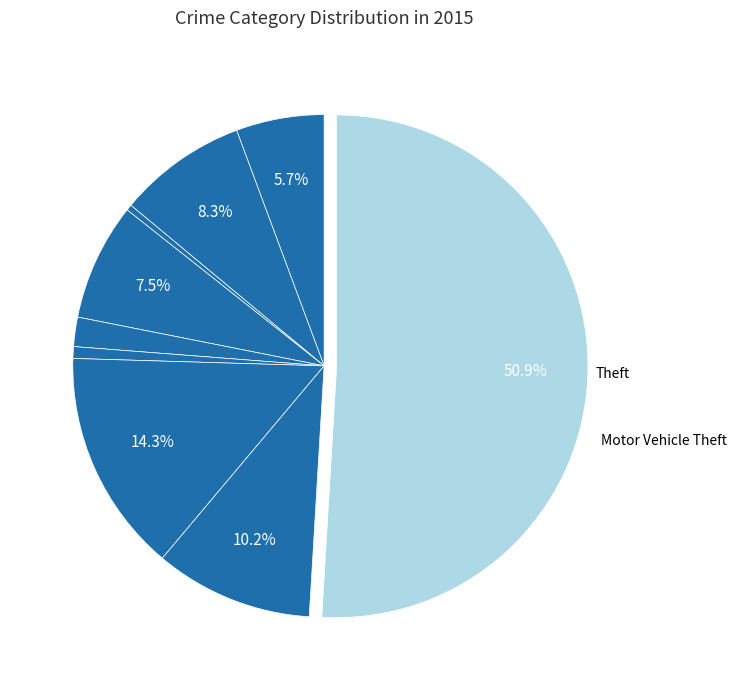

How many segments does this pie chart have?

9